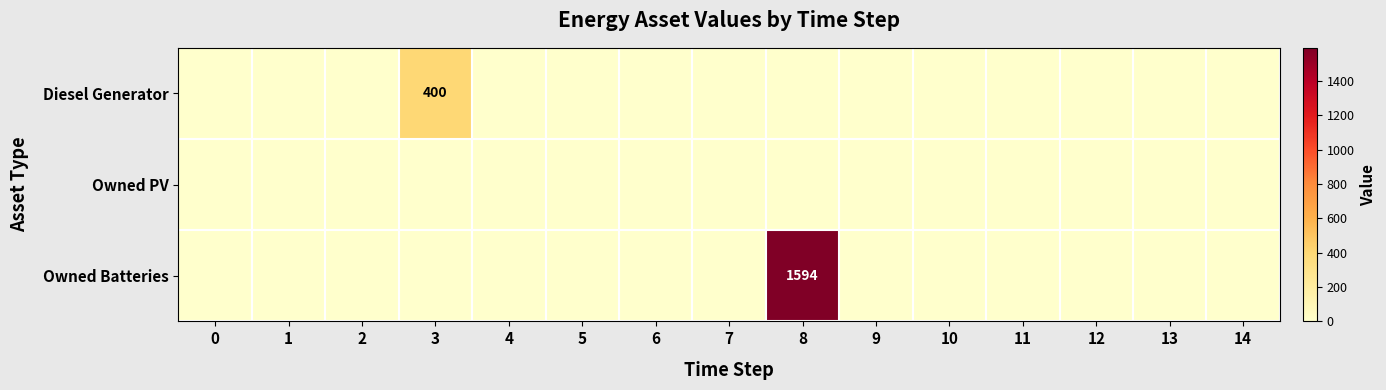

How many distinct data groups are displayed?

3